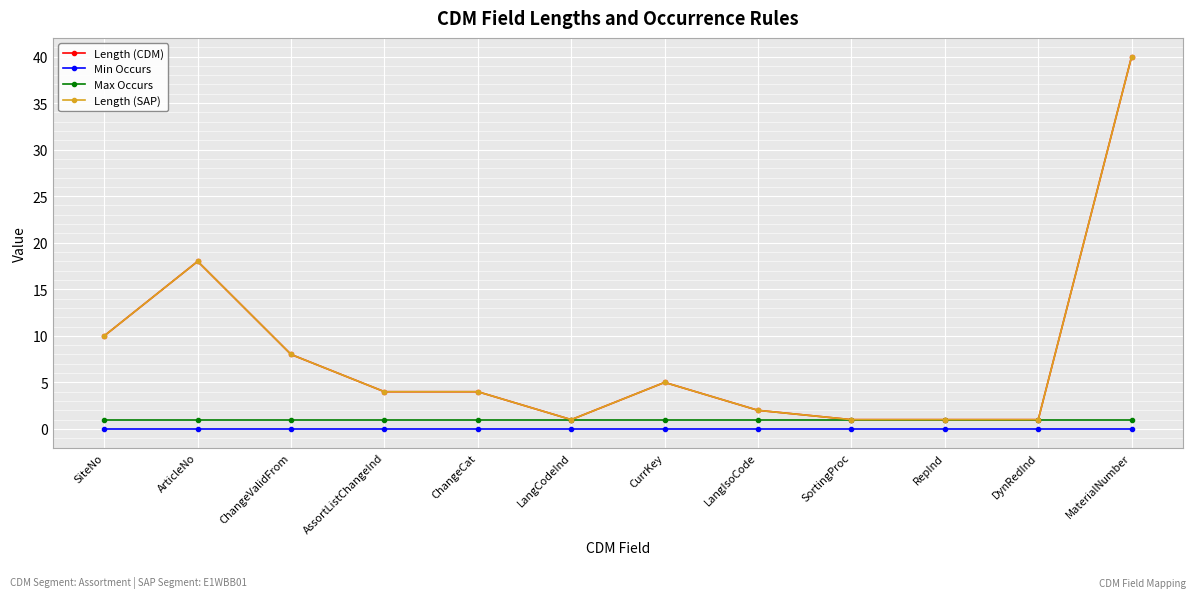

What is the label of the 9th point from the right?

AssortListChangeInd